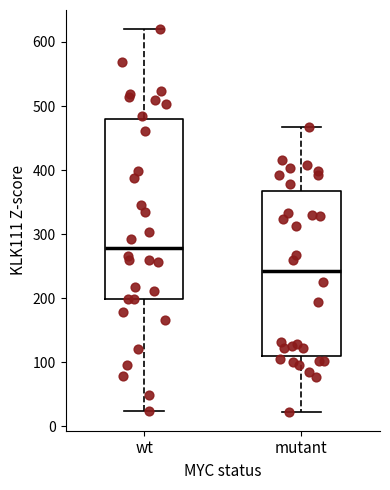

Comparing the boxes themselves (not the whiskers), which one is the tallest?

wt